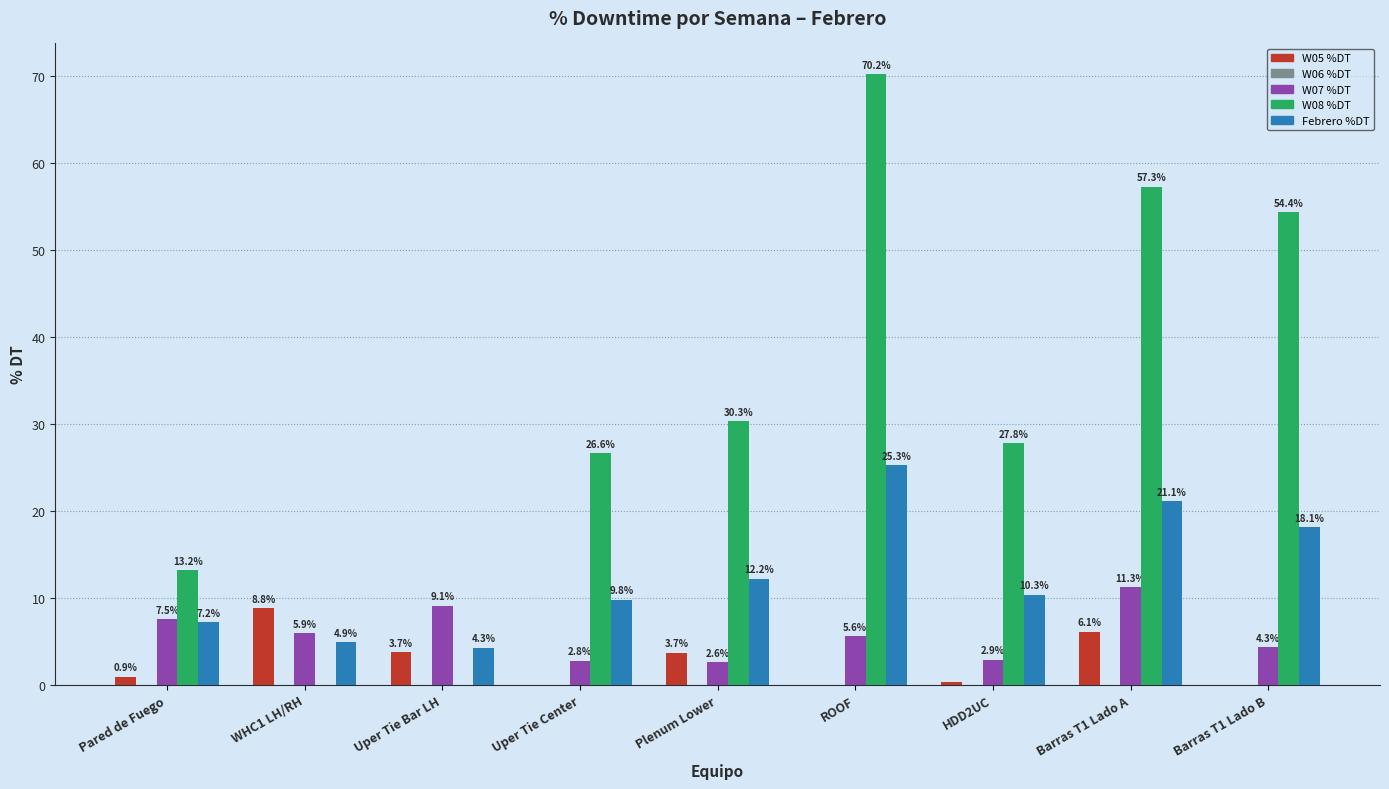

Between Uper Tie Center and ROOF, which series saw the biggest shift?

W08 %DT